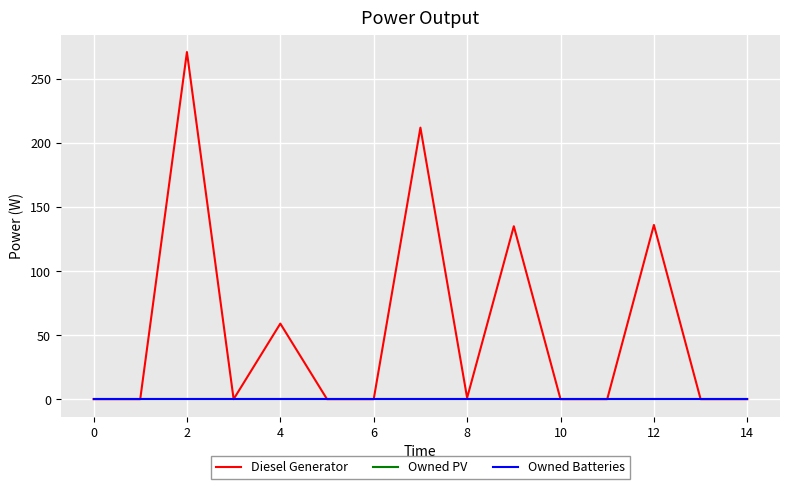

Does the chart display data point markers on the line(s)?

No